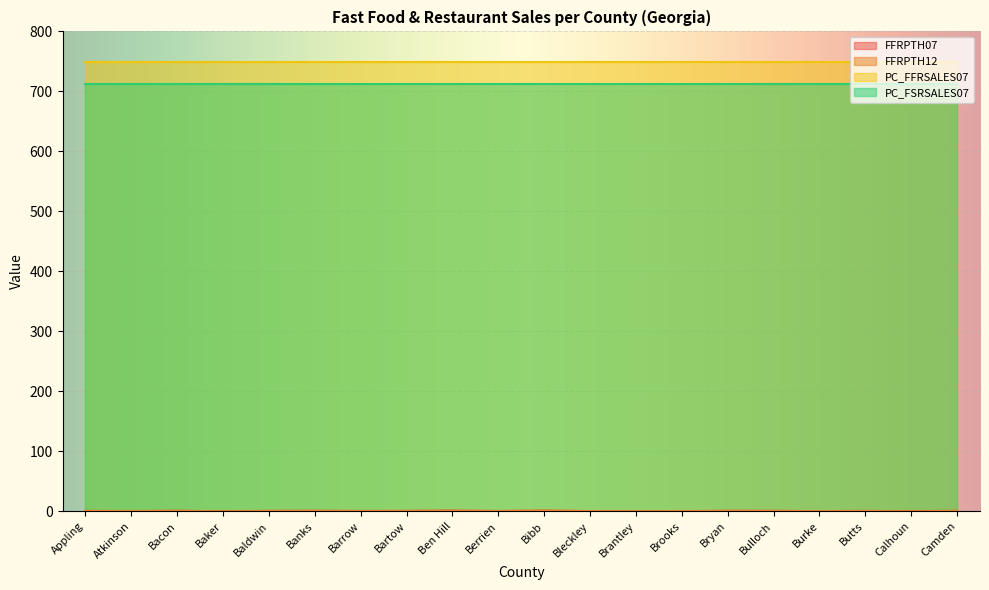

What is the sum of all FFRPTH12 values?

11.0